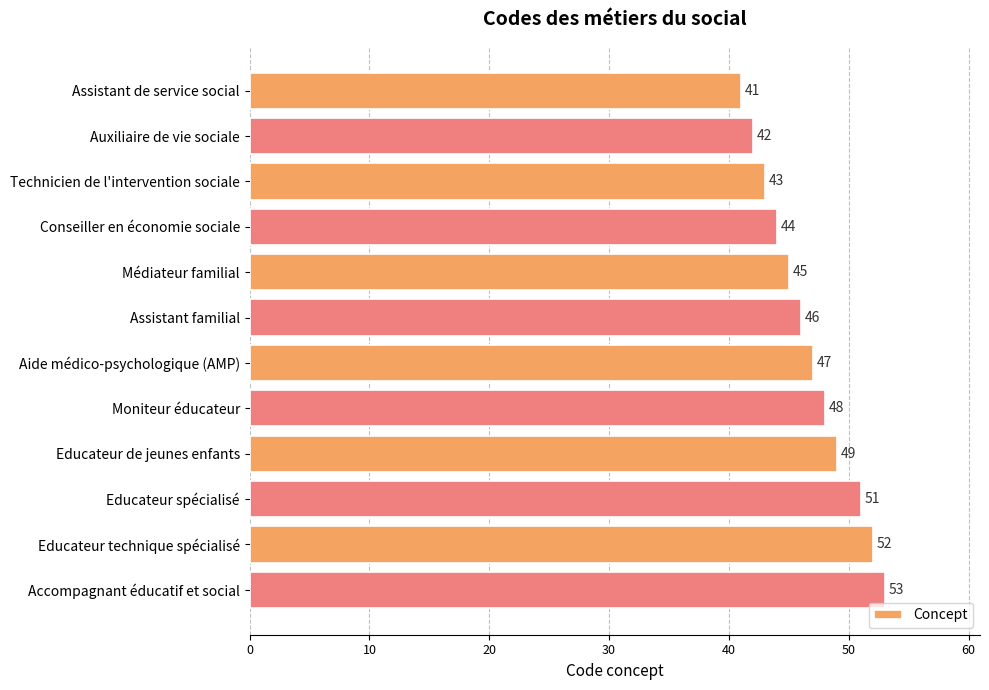

What is the maximum value shown in the chart?

53